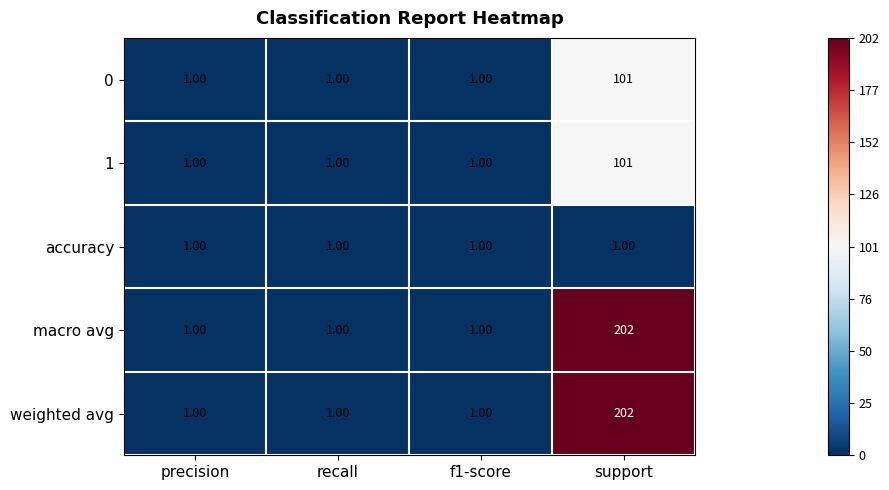

What is the sum of the weighted avg values at support and precision?

203